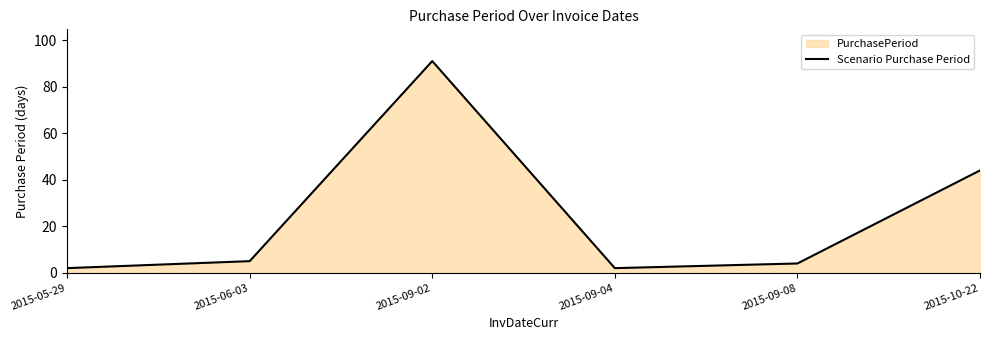

Which has a higher value, 2015-10-22 or 2015-09-08?

2015-10-22